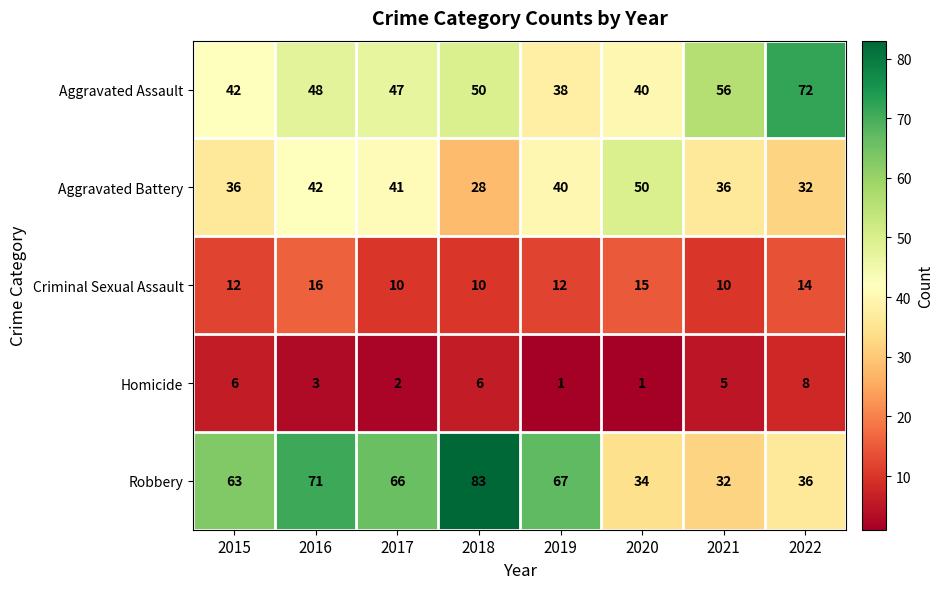

At how many categories does at least one series exceed 7?

8